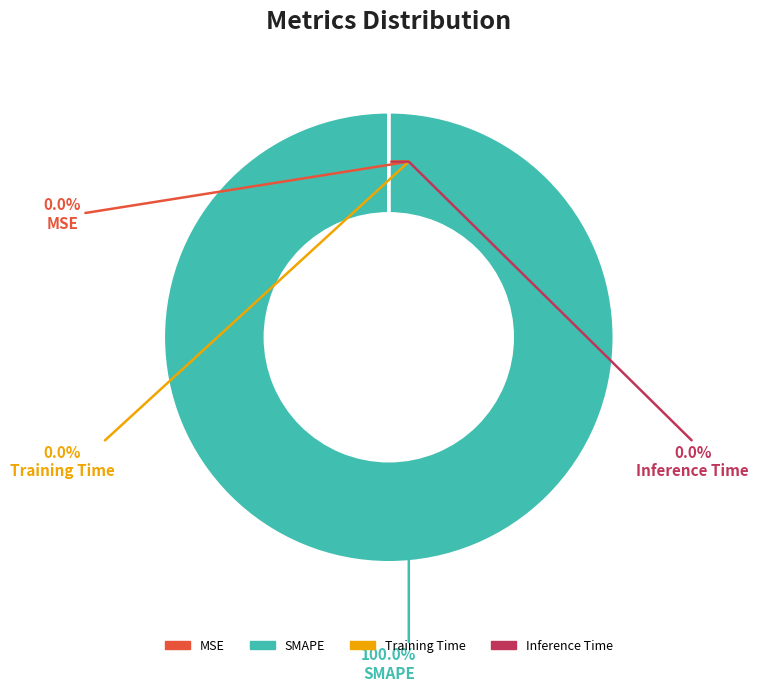

Is there any slice that represents more than half of the pie?

Yes